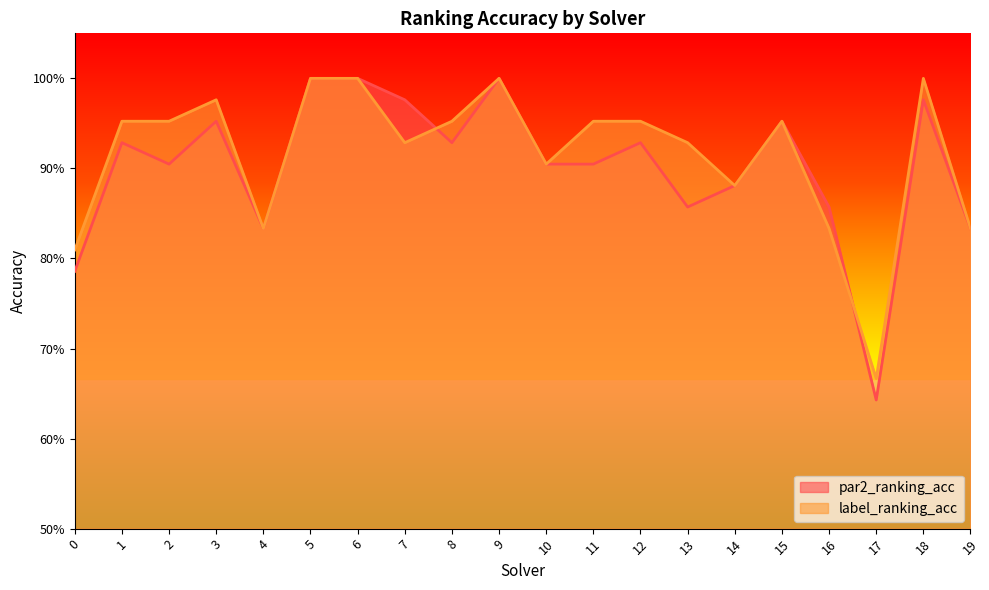

Which series has the largest total across all categories?

label_ranking_acc